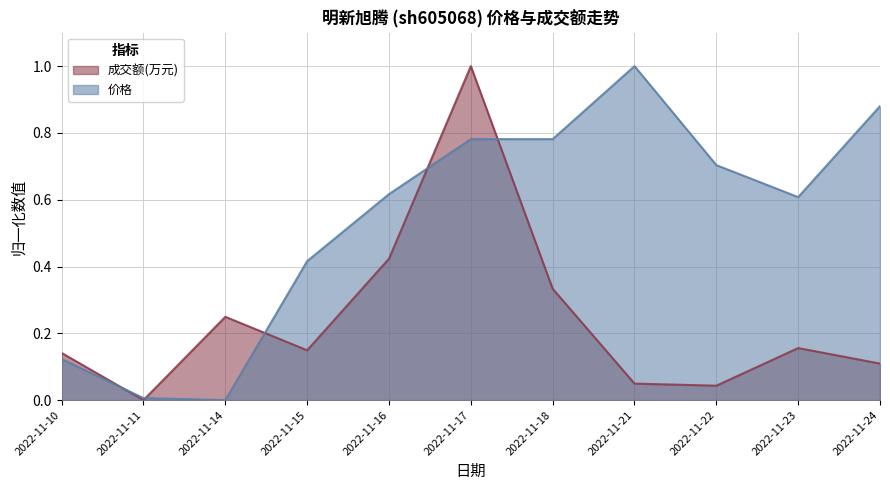

What is the maximum value for 价格?

1.0